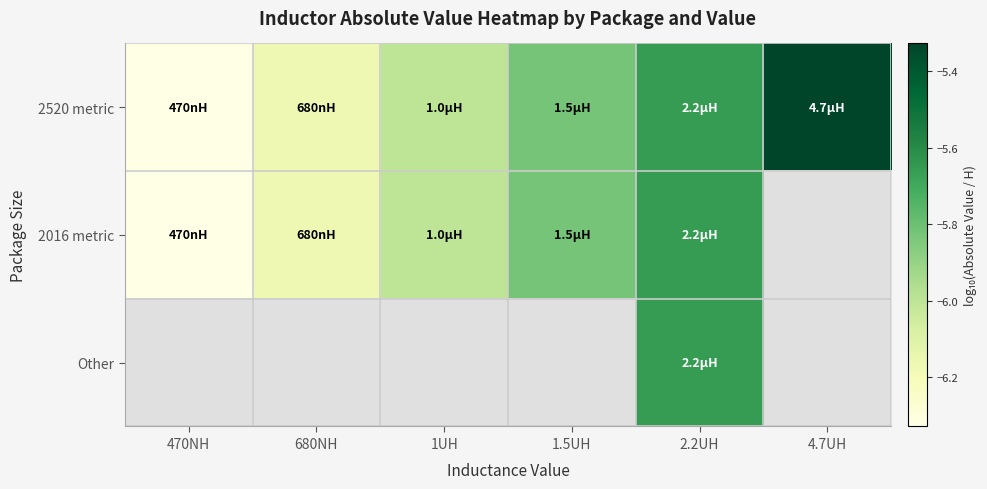

What is the greatest value displayed?

-5.3